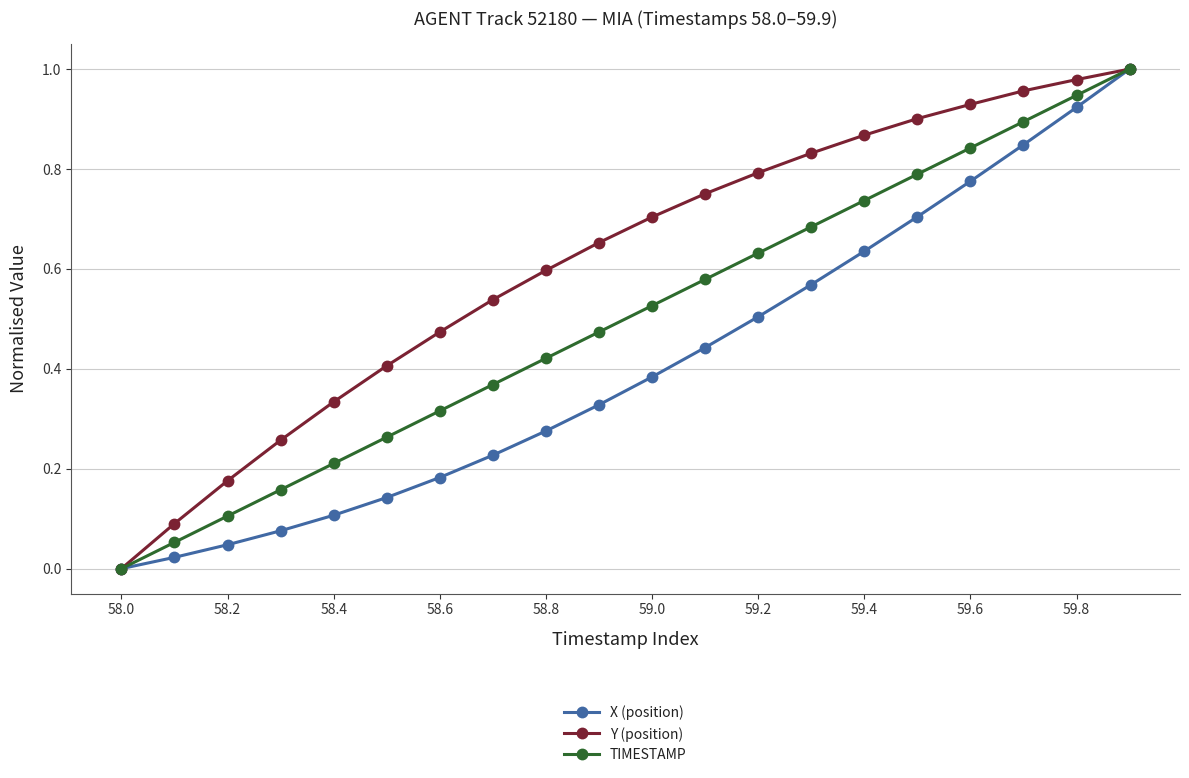

How many lines are shown in the chart?

3